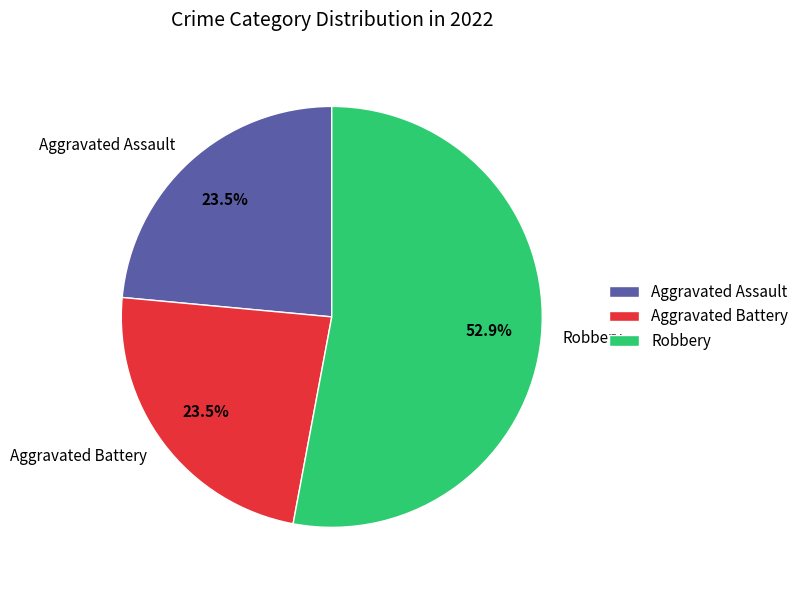

Which has a higher value, Robbery or Aggravated Battery?

Robbery